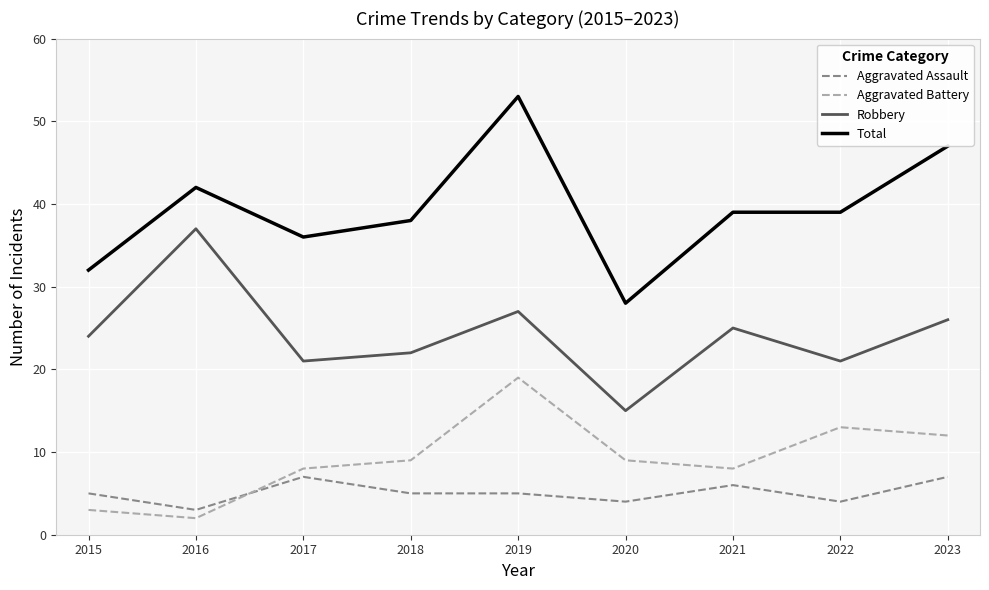

At which category is the sum across all series the highest?

2019